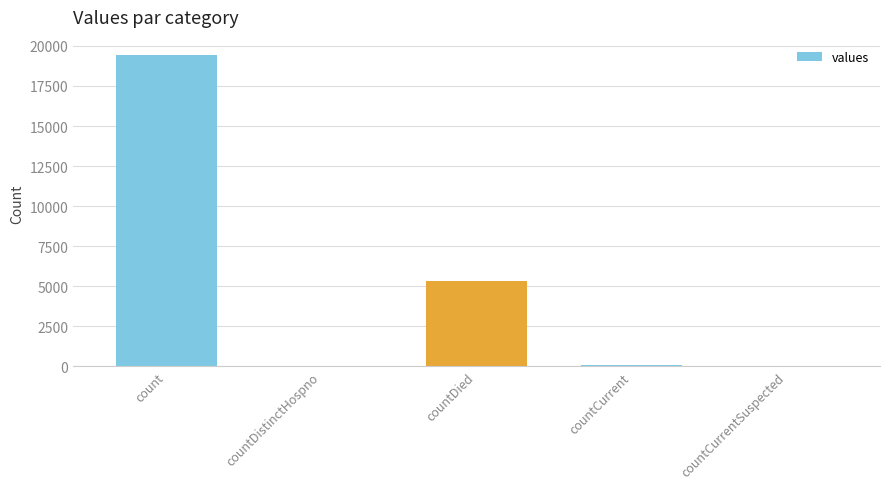

Between countDied and countDistinctHospno, which is larger?

countDied